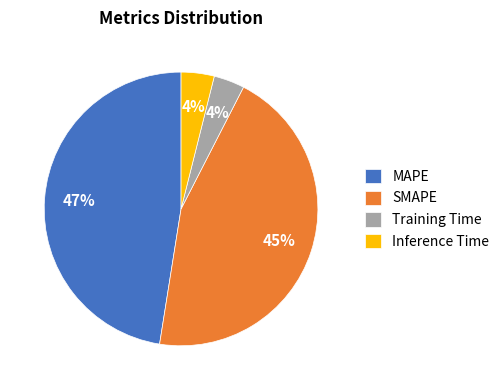

Is the sum of Inference Time and SMAPE greater than half?

No